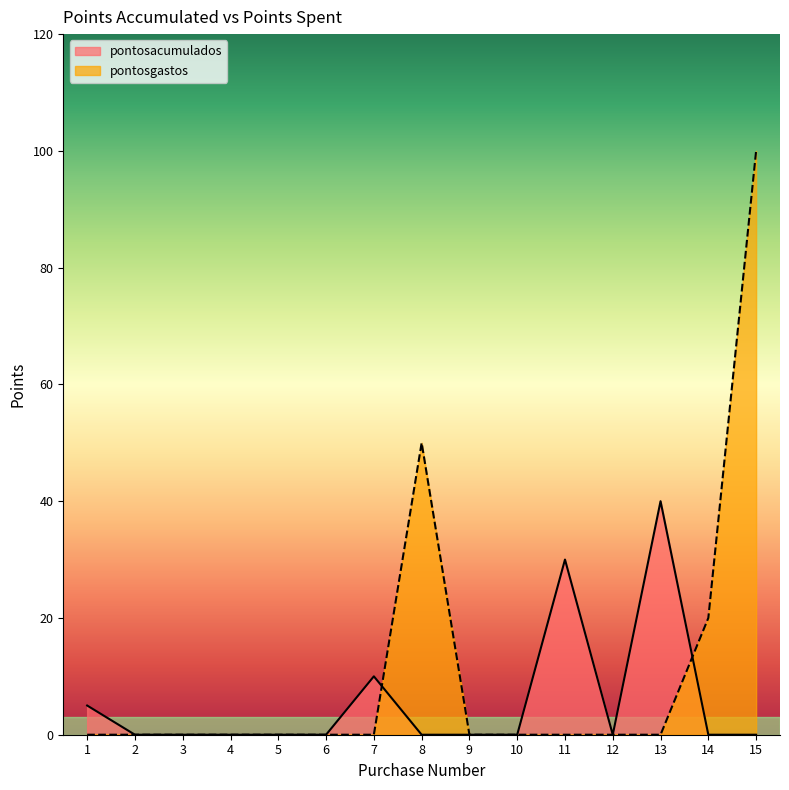

Rank the series by their average value, from lowest to highest.

pontosacumulados, pontosgastos